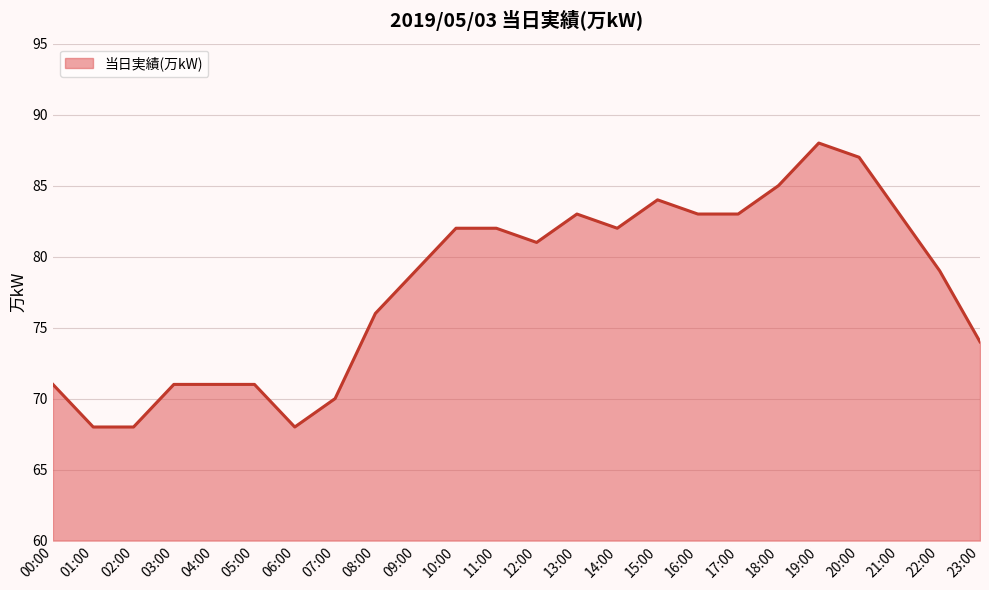

Reading left to right, list all the values displayed in this chart.

71	68	68	71	71	71	68	70	76	79	82	82	81	83	82	84	83	83	85	88	87	83	79	74